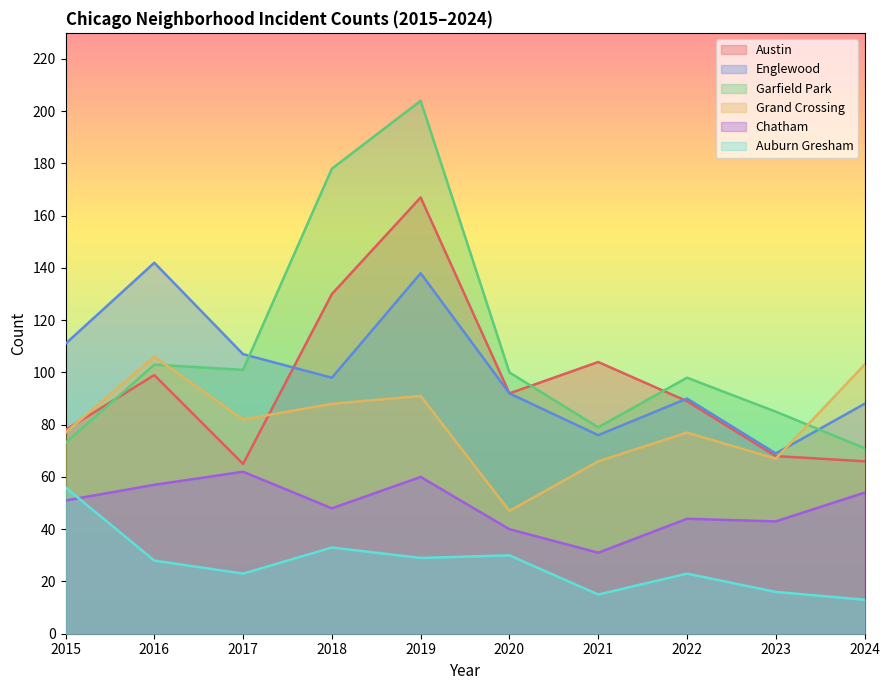

How many interior local peaks does the Chatham series have?

3